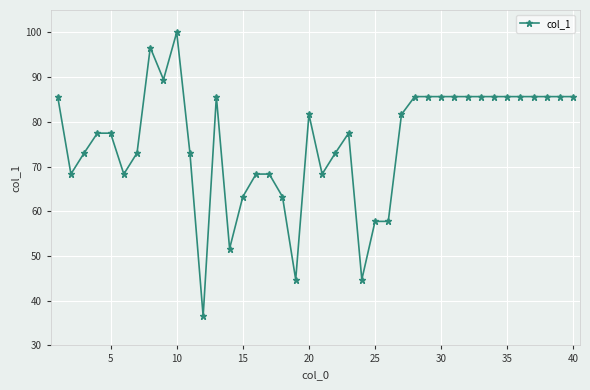

True or false: the data has more than 2 interior local peaks.

True